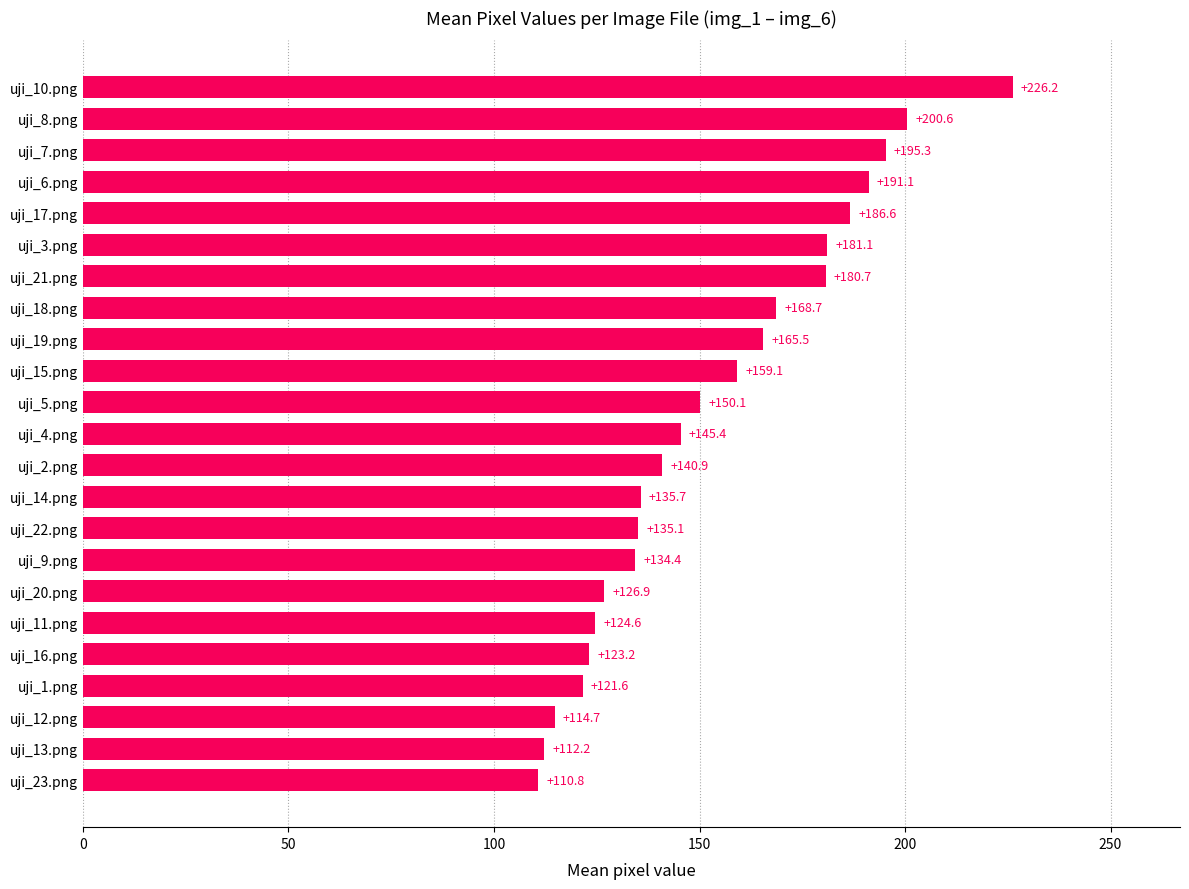

Rank the categories by value from lowest to highest.

uji_23.png, uji_13.png, uji_12.png, uji_1.png, uji_16.png, uji_11.png, uji_20.png, uji_9.png, uji_22.png, uji_14.png, uji_2.png, uji_4.png, uji_5.png, uji_15.png, uji_19.png, uji_18.png, uji_21.png, uji_3.png, uji_17.png, uji_6.png, uji_7.png, uji_8.png, uji_10.png